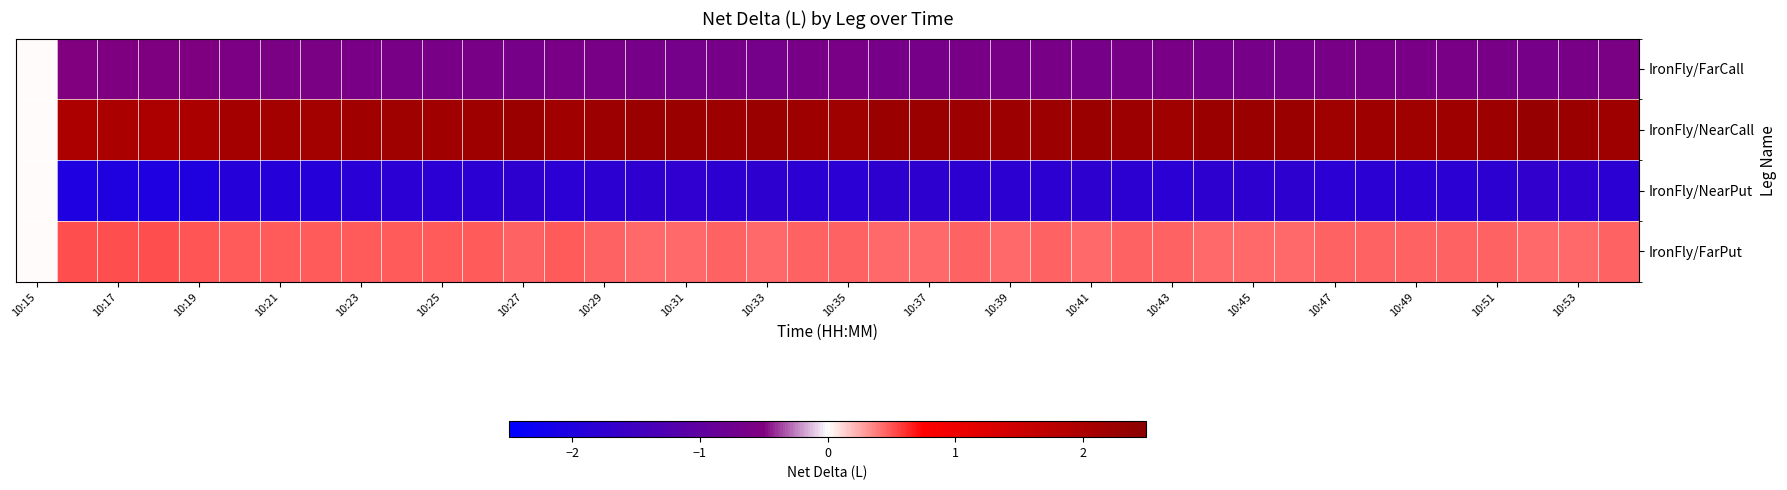

At which category is the sum across all series the highest?

37